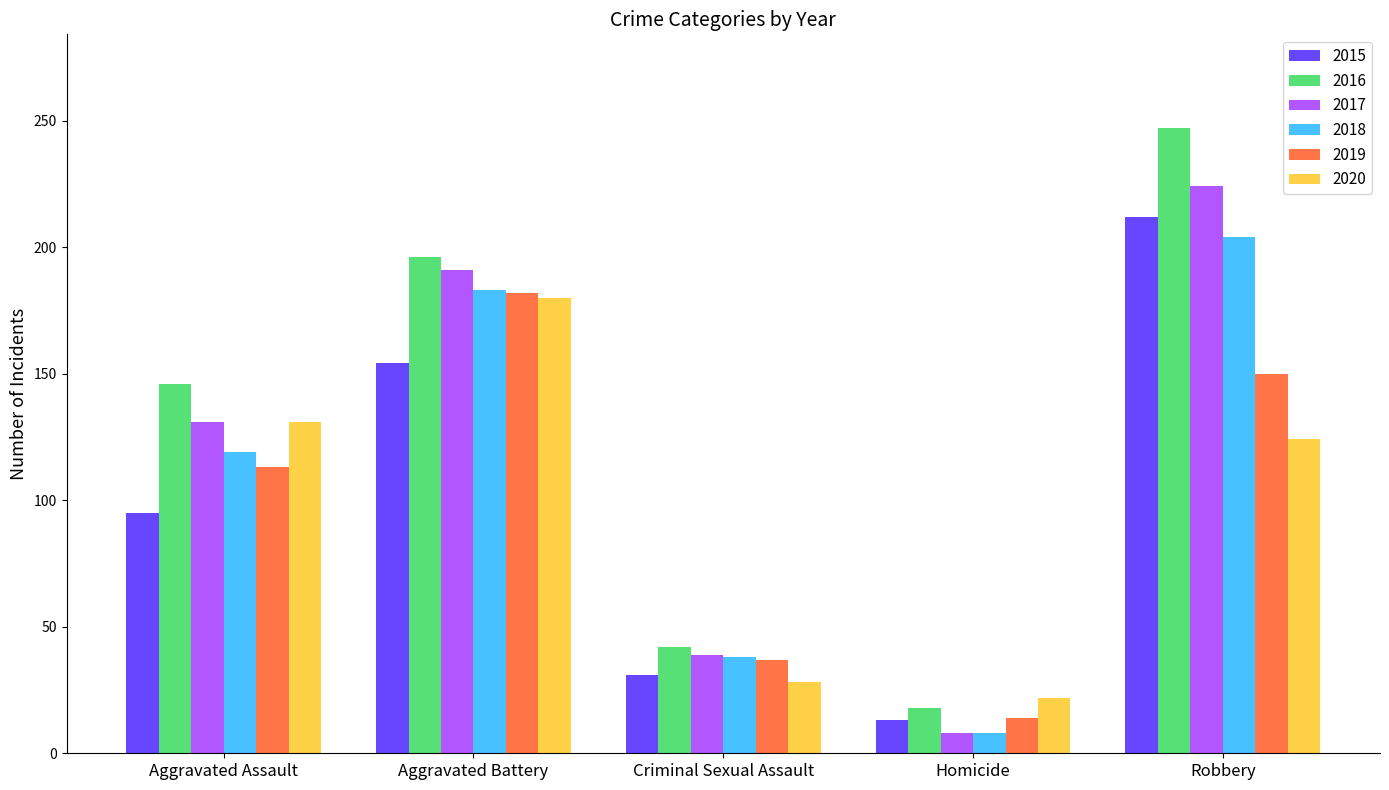

Is it true that 2020 equals 180 at Aggravated Battery?

True